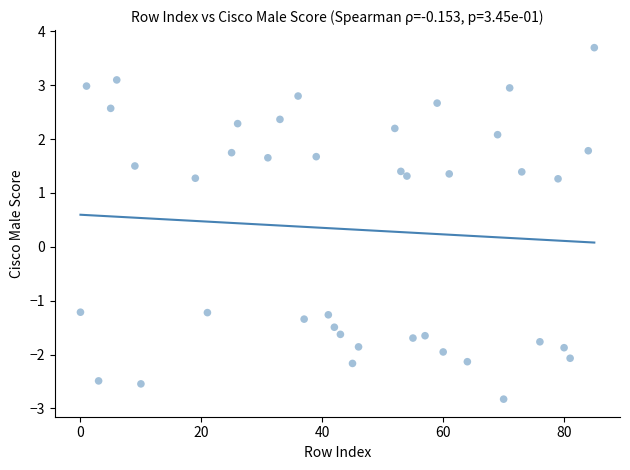

What is the range of Y values (max minus min)?

6.5